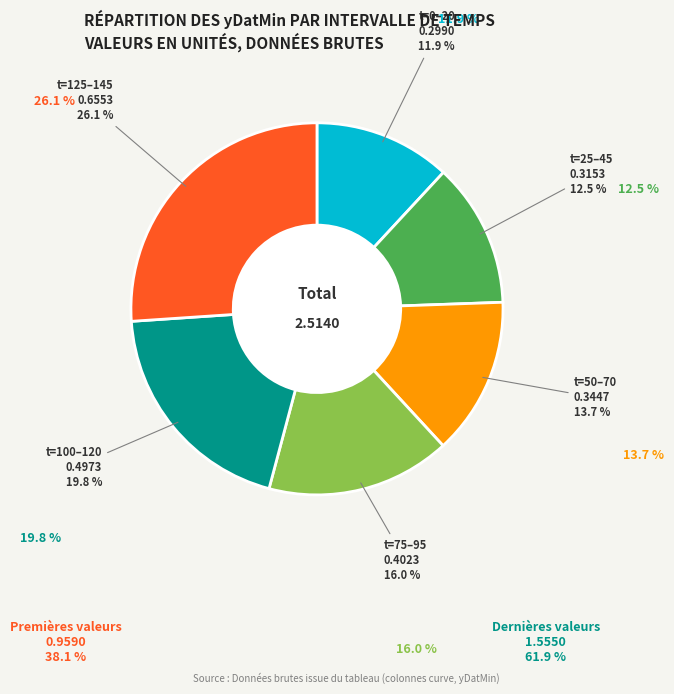

Is there a majority slice in this chart?

No